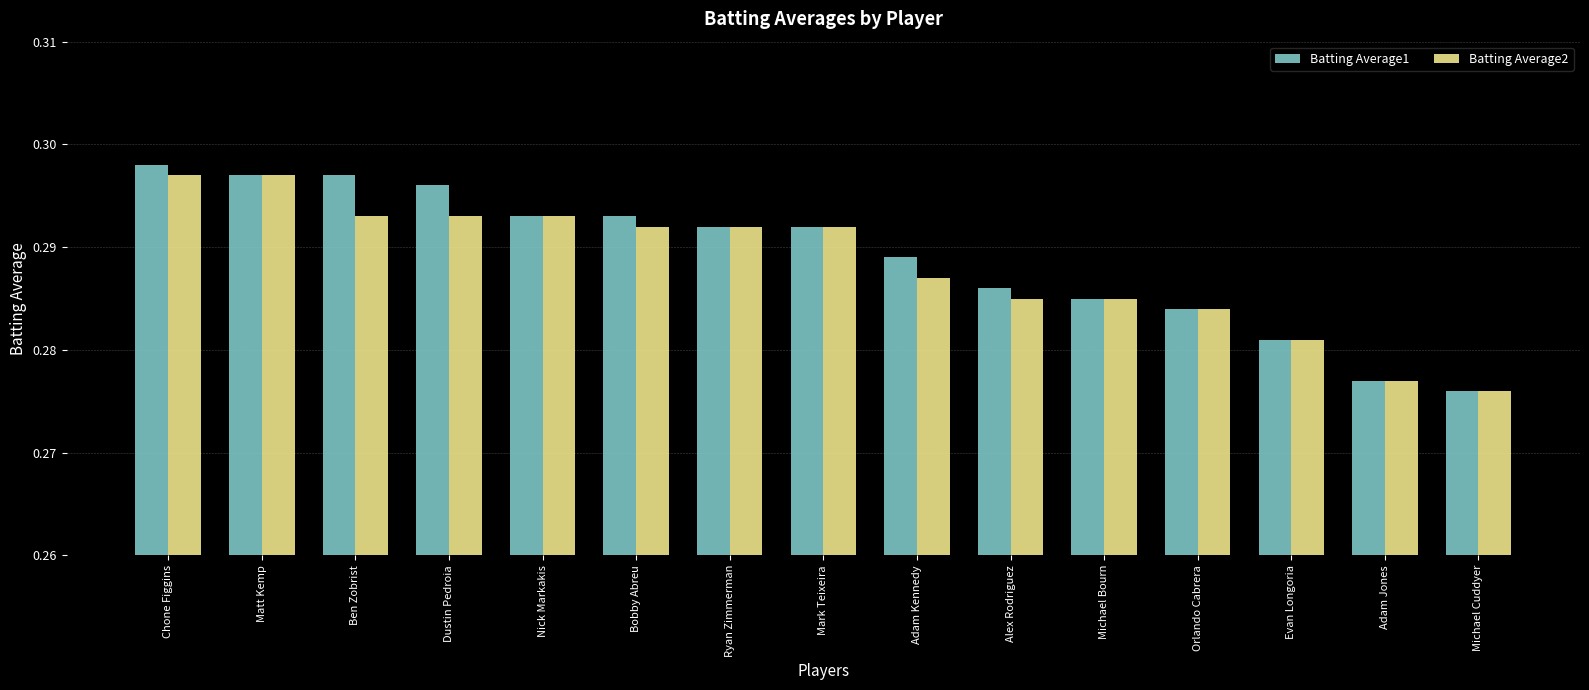

Which series has the largest range (max minus min)?

Batting Average1